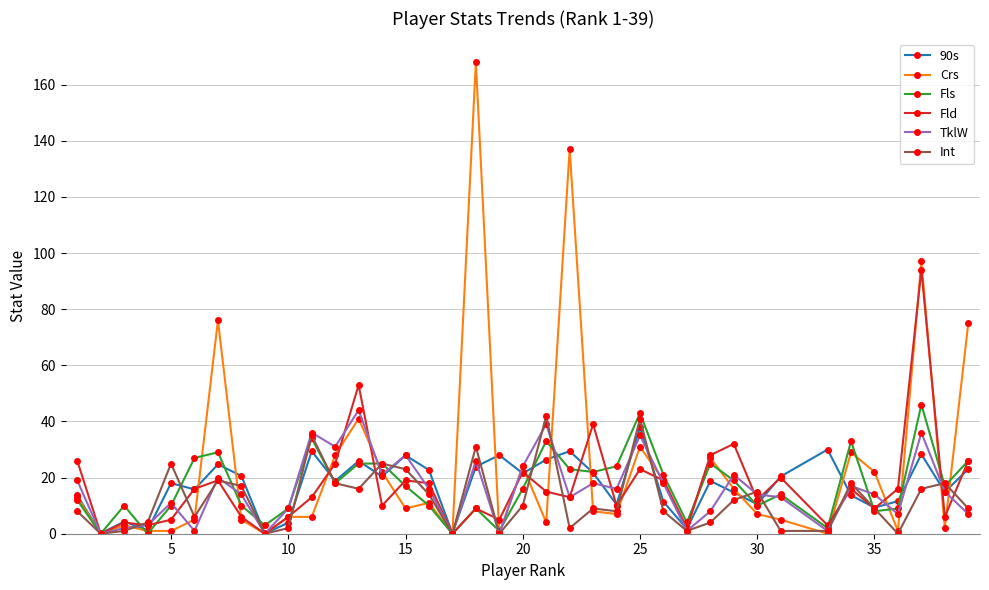

How many categories are shown in the chart?

38